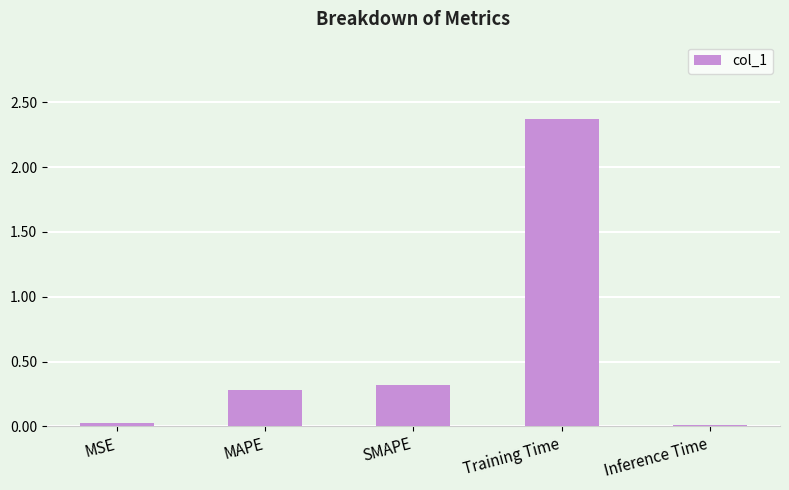

Which category has the highest value across all series?

Training Time